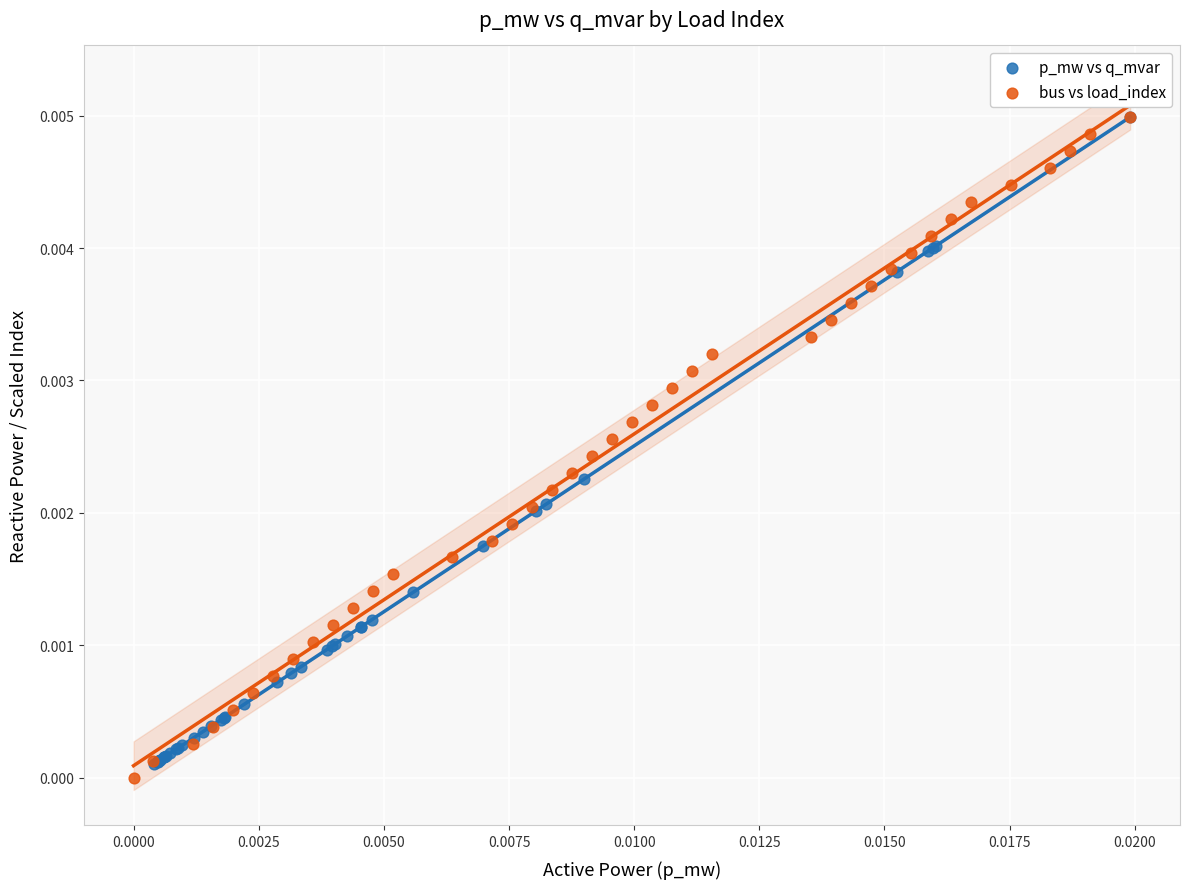

Which series has the largest Y range (max minus min)?

bus vs load_index